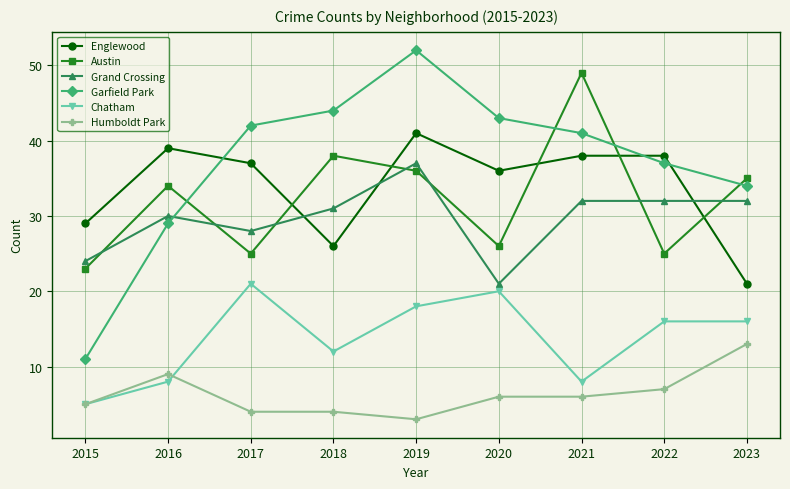

At which category does the chart reach its peak across all series?

2019